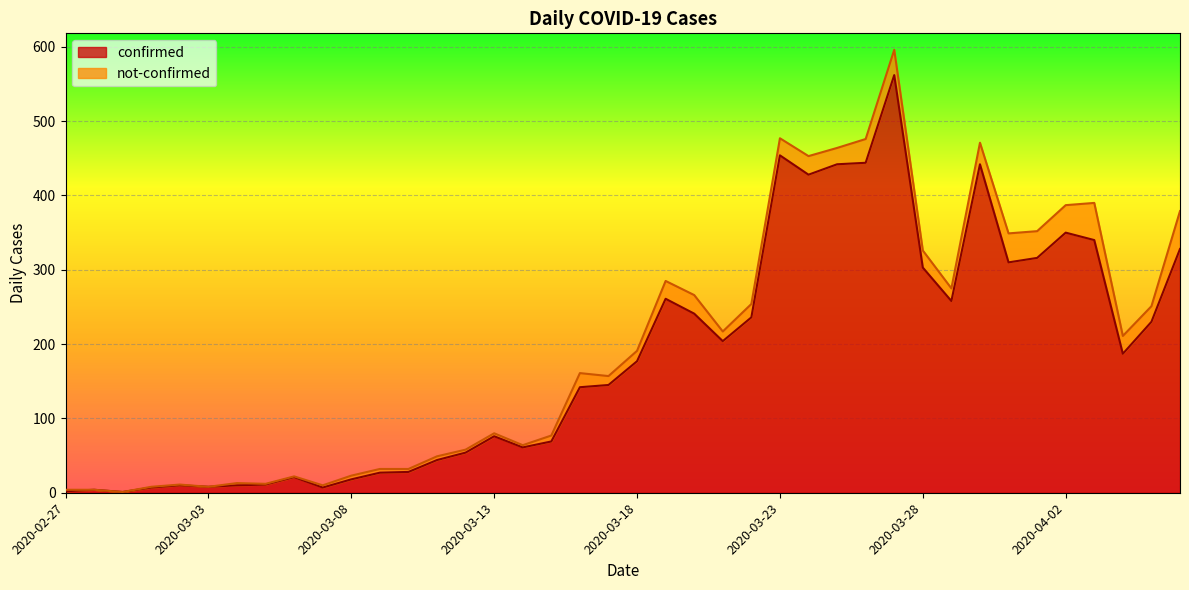

Approximately how many times larger is the value at 2020-03-08 compared to 2020-04-03?

0.1